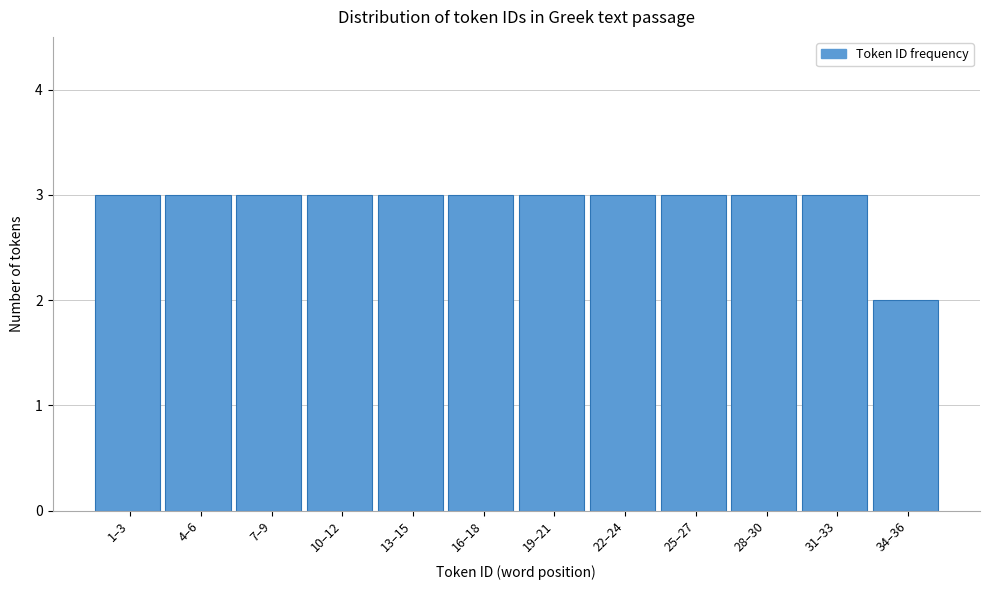

Reading left to right, transcribe all the data shown in this chart.

1–3=3	4–6=3	7–9=3	10–12=3	13–15=3	16–18=3	19–21=3	22–24=3	25–27=3	28–30=3	31–33=3	34–36=2